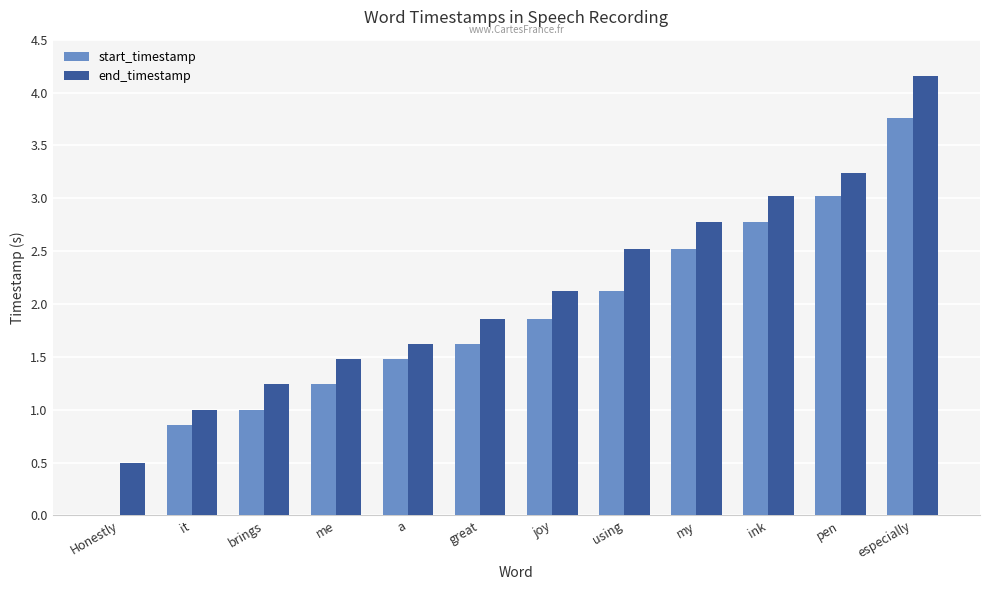

Is it true that start_timestamp equals 0.6 at brings?

False